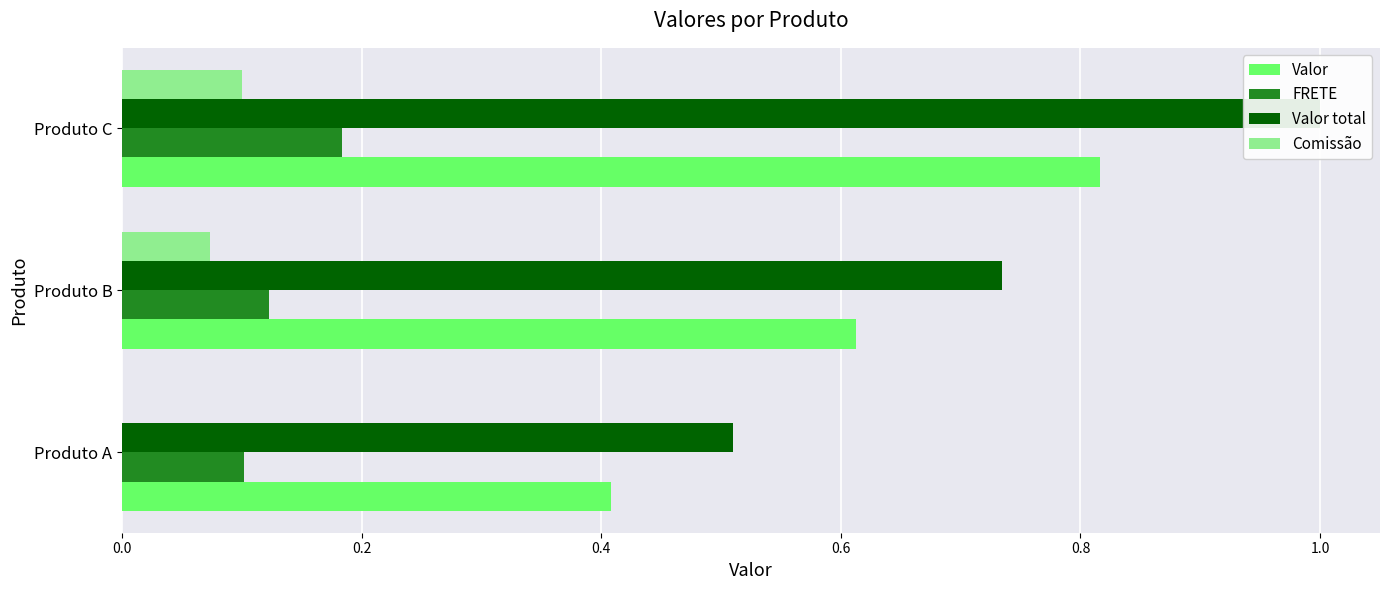

What is the average value of the Valor series?

0.6